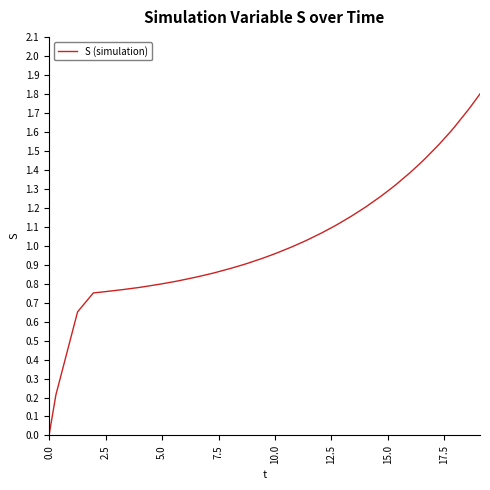

What is the greatest value displayed?

1.8